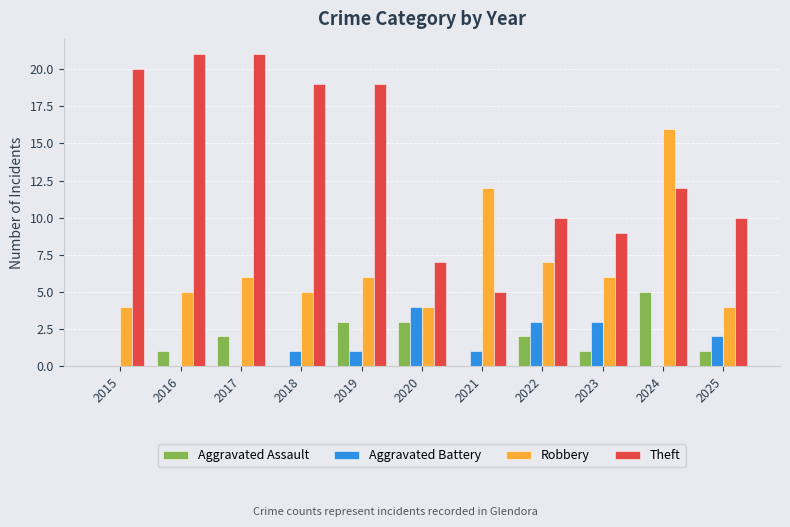

True or false: Robbery has a value of 23 at 2024.

False